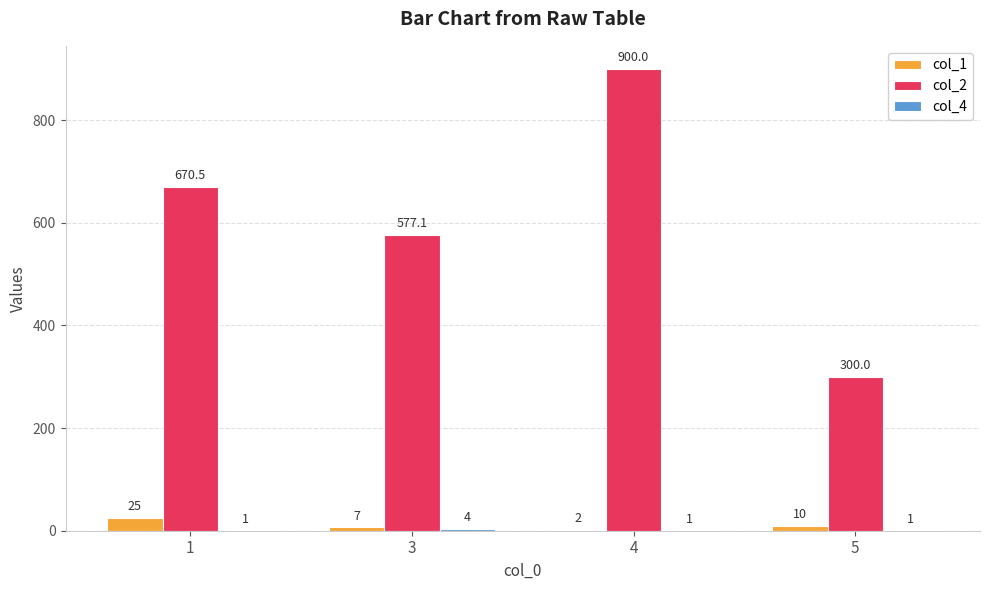

Where is col_1 nearest to the value 13?

5